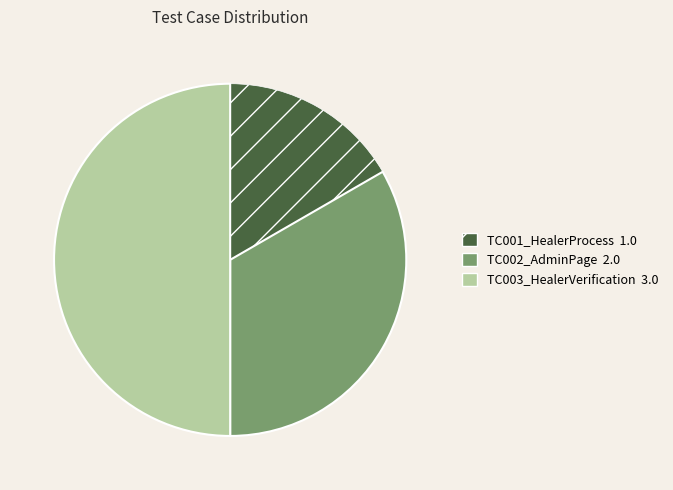

True or false: TC003_HealerVerification accounts for 50% of the total.

True